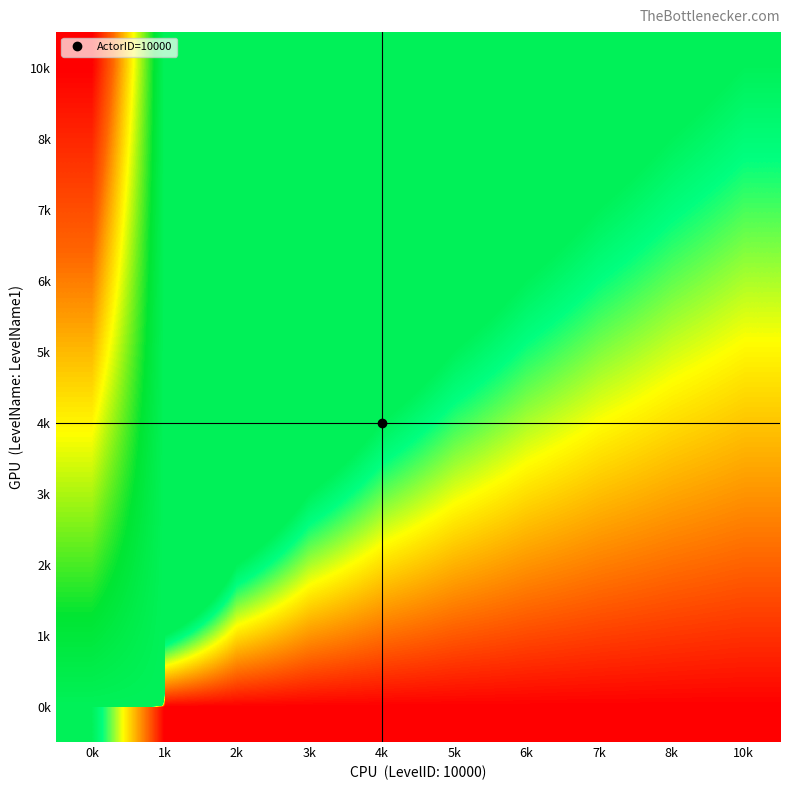

How many series are shown in this chart?

10